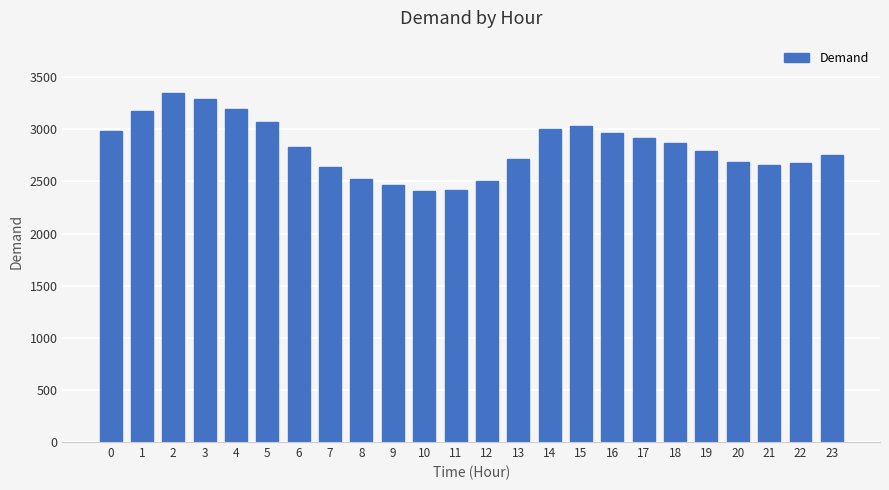

What is the value of the 16th bar from the left?

3033